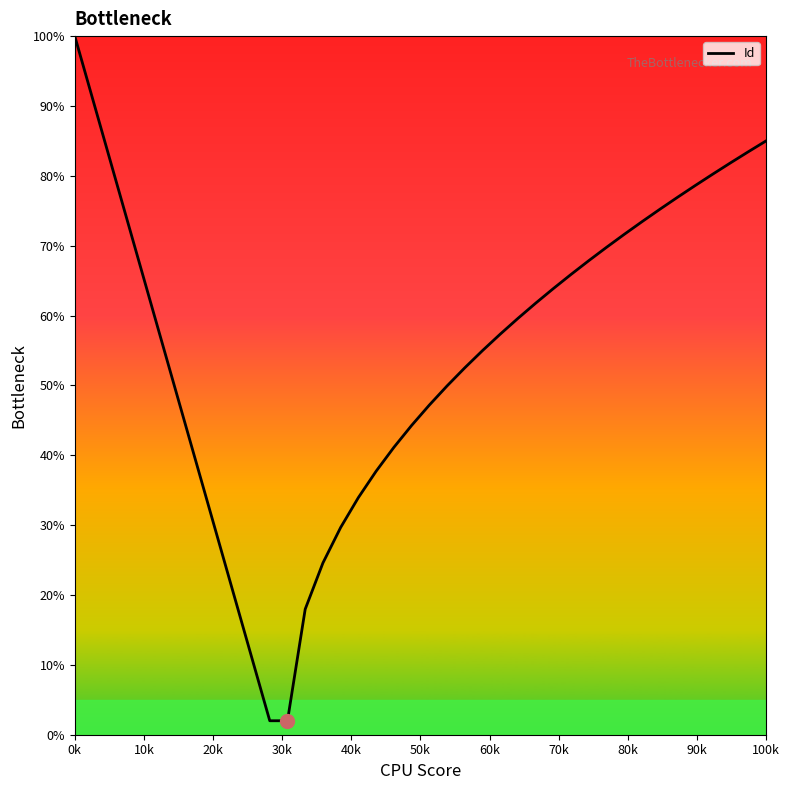

What is the difference between the maximum and minimum values?

98.0